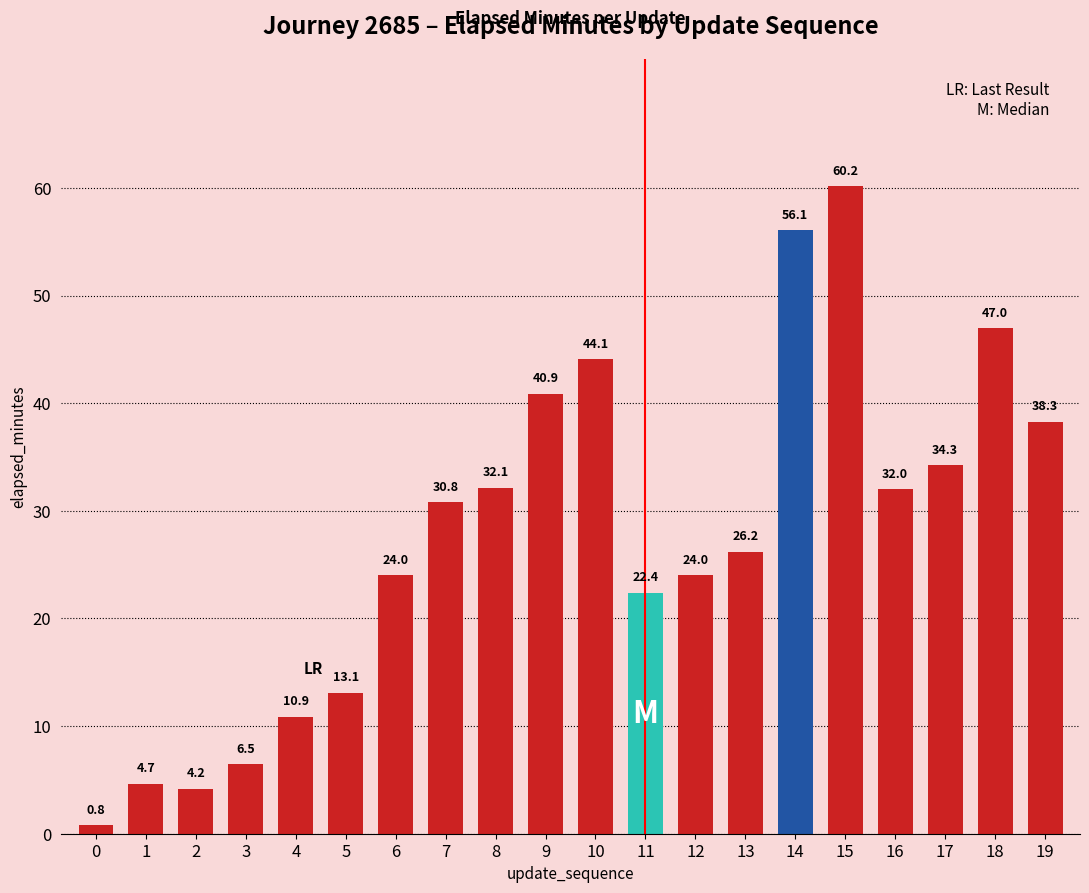

How many series are shown in this chart?

1